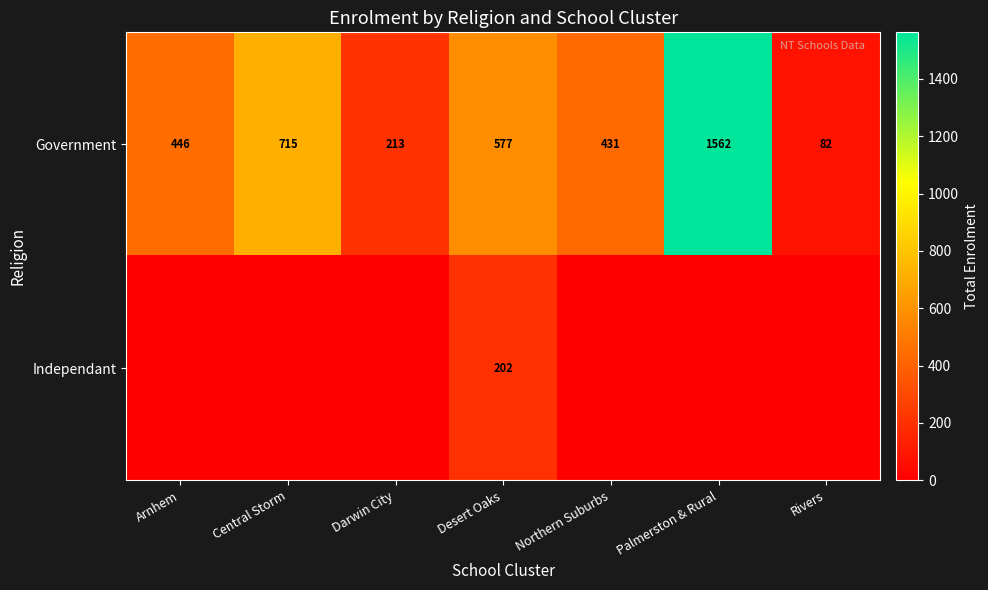

At how many categories does at least one series exceed 656?

2